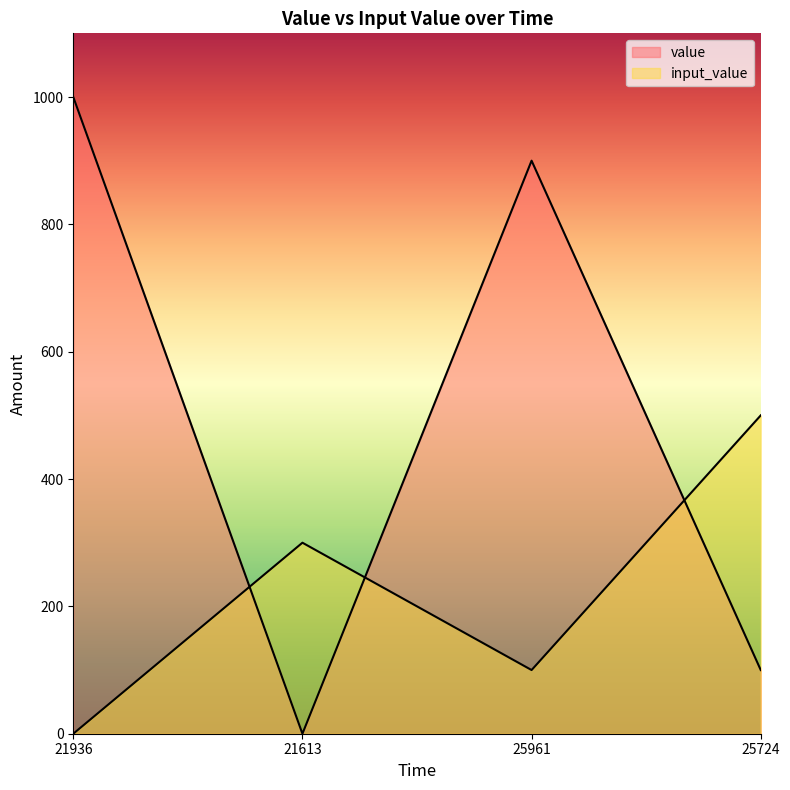

Which series has the largest total across all categories?

value